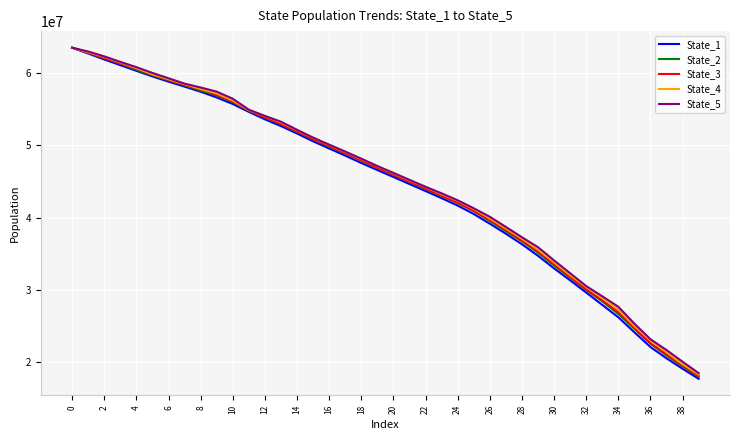

What is the minimum value for State_4?

18333201.2